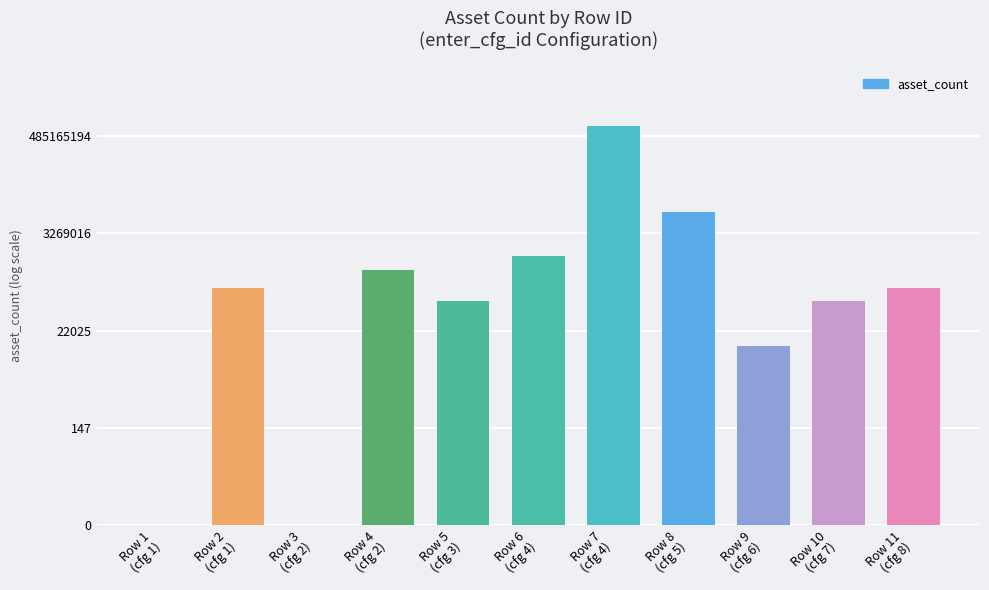

What is the value of the 2nd bar from the left?

12.2